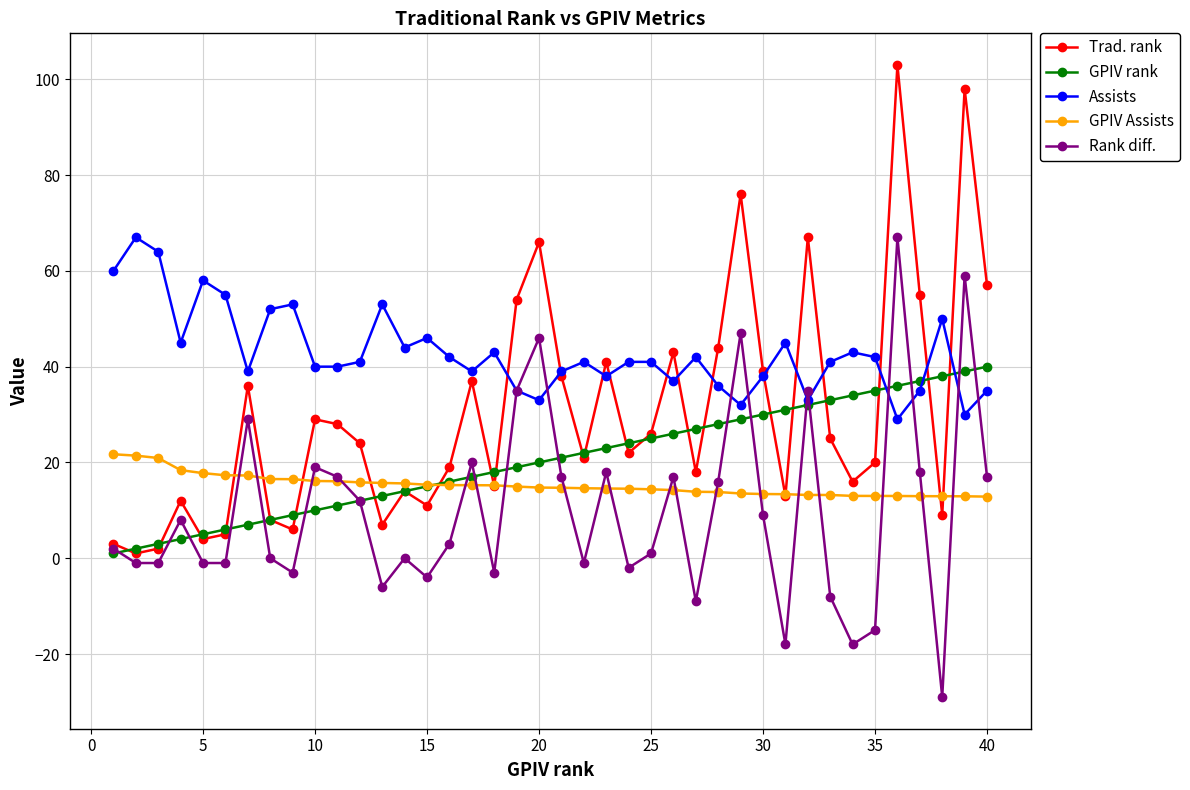

Count the number of data series in this chart.

5